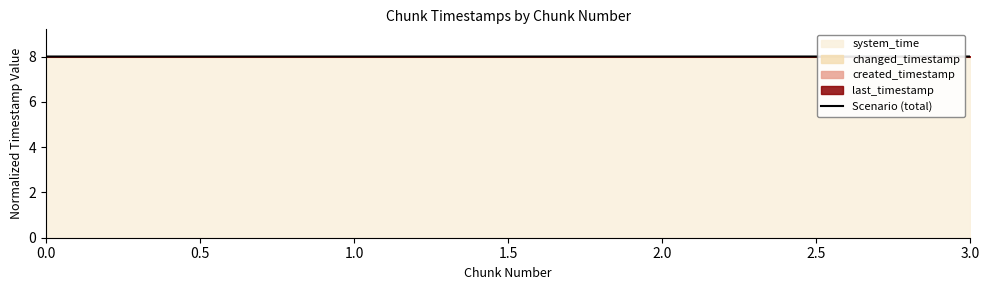

Does the chart display data point markers on the line(s)?

No